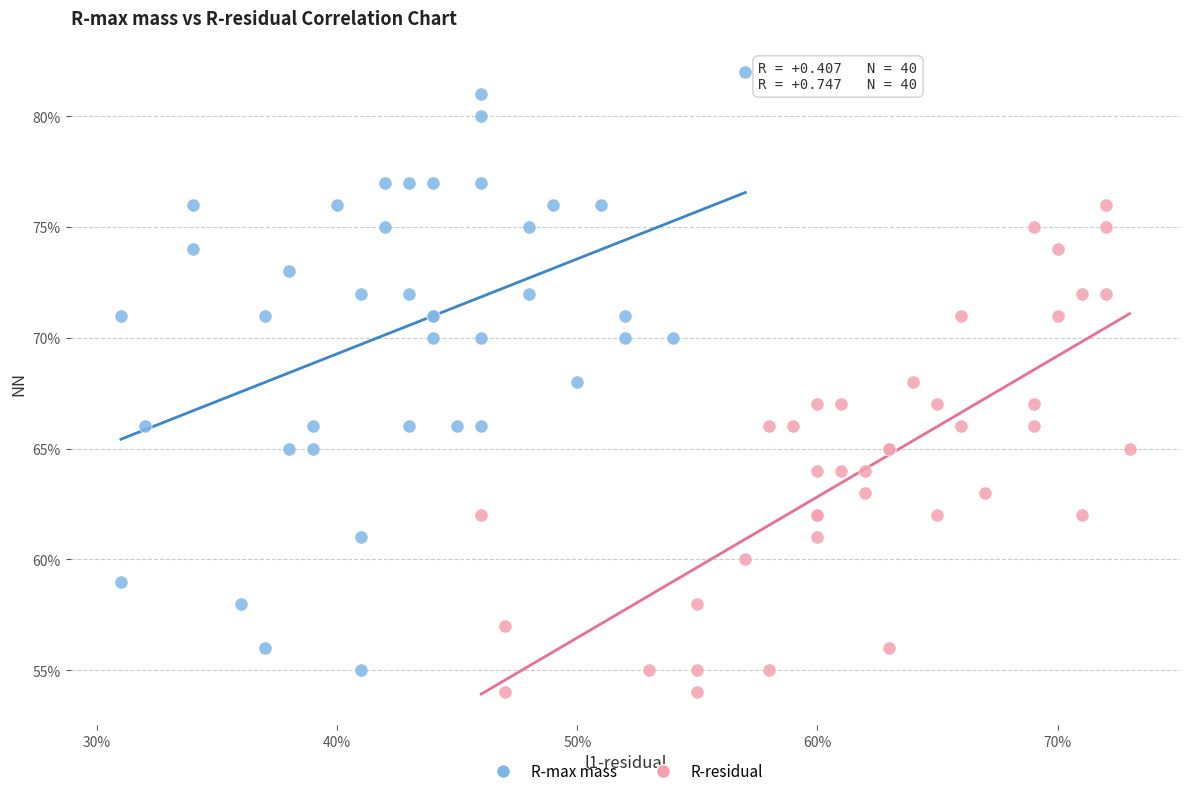

Which series contains the highest Y value?

R-max mass